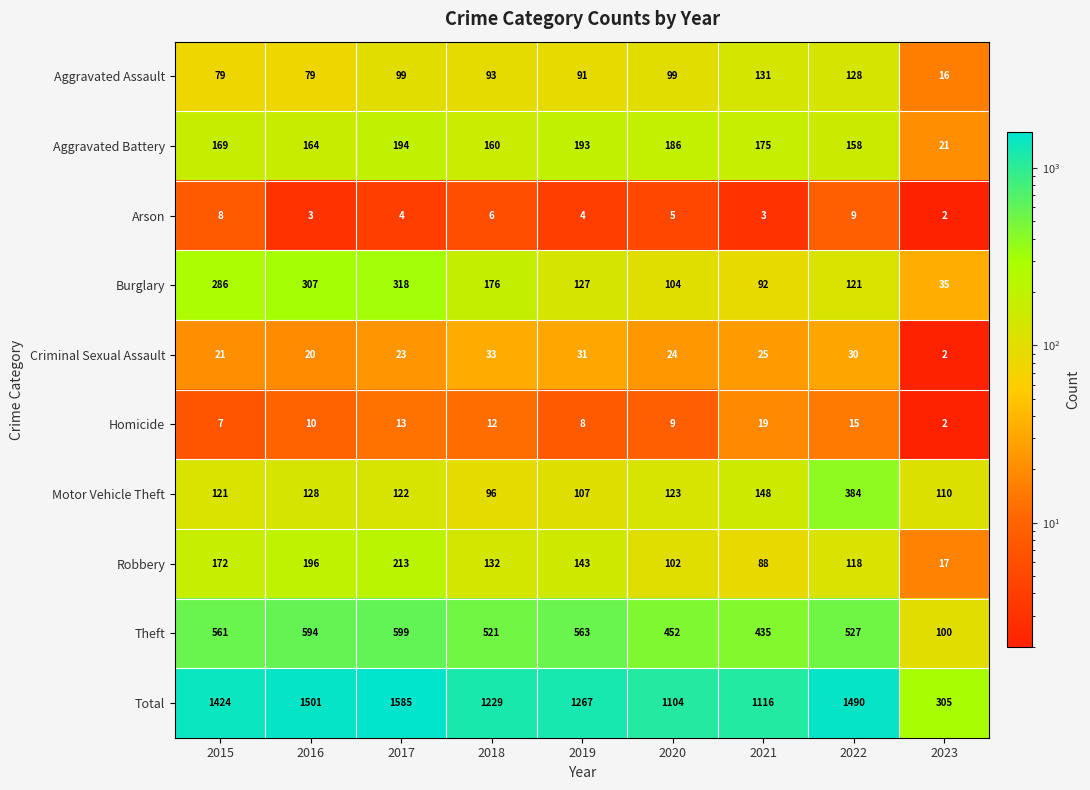

What is the approximate value of Motor Vehicle Theft at 2022, to the nearest 5?

385